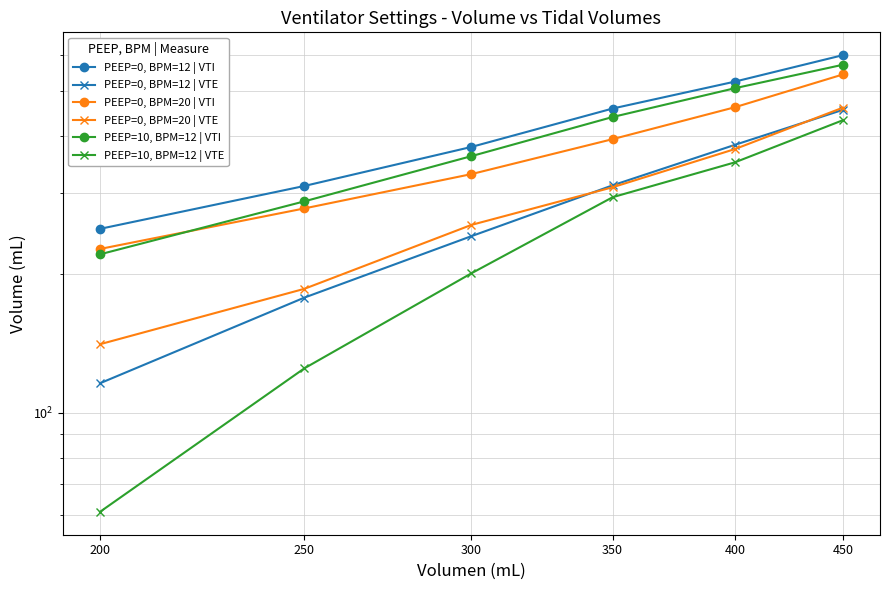

How many values in the PEEP=0, BPM=12 | VTI series are below 458?

3